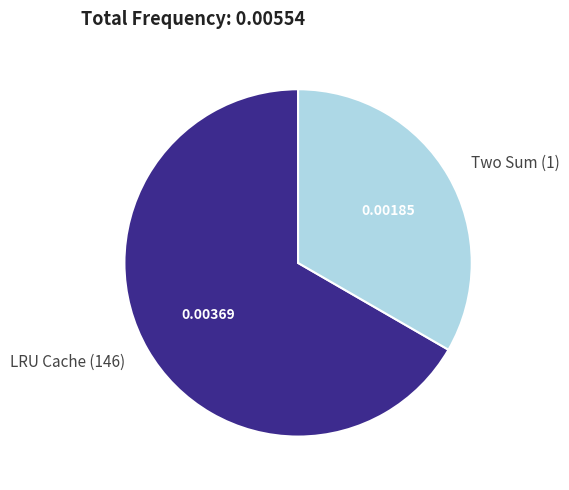

How many slices are in this pie chart?

2